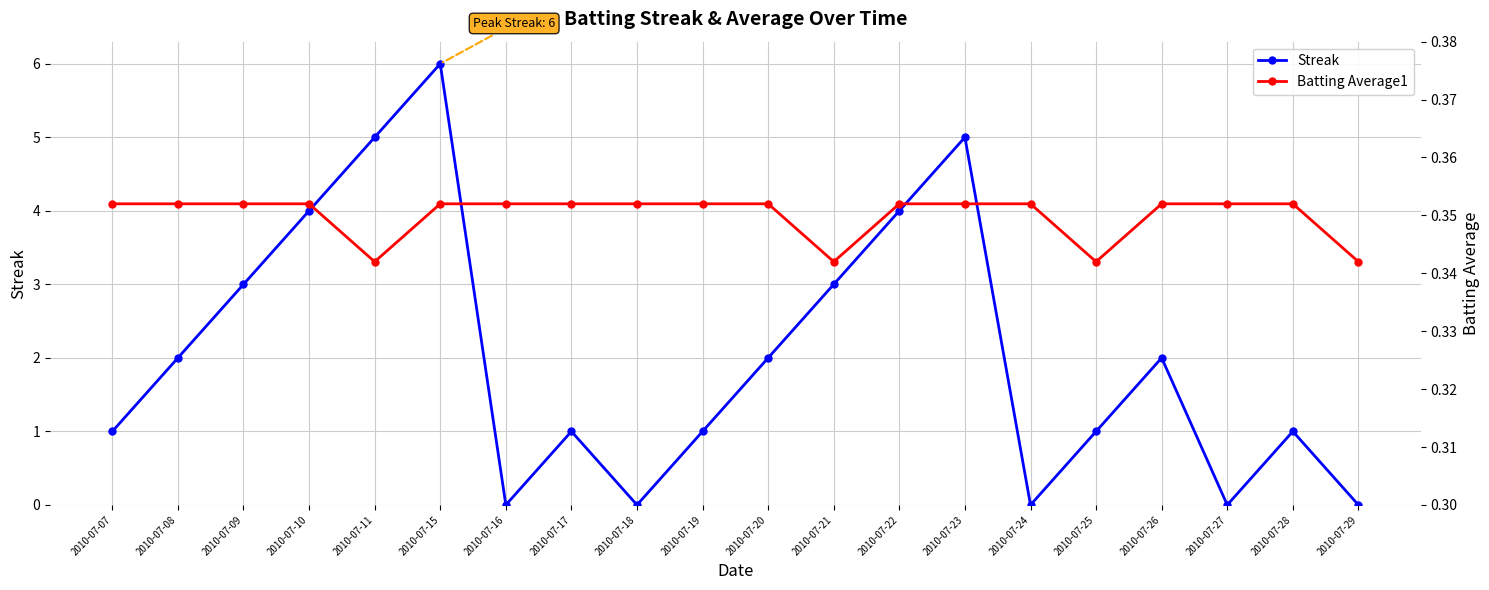

True or false: Batting Average1 has more than 1 points higher than both neighbors.

False